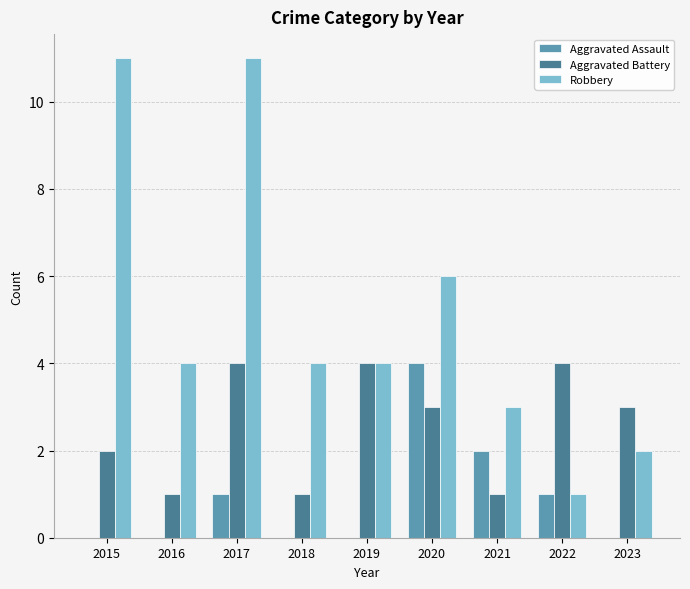

Which series has the largest total across all categories?

Robbery